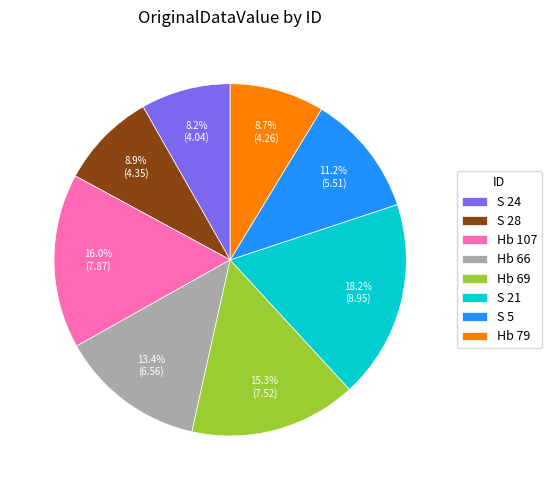

To the nearest percent, what portion does Hb 107 represent?

16%